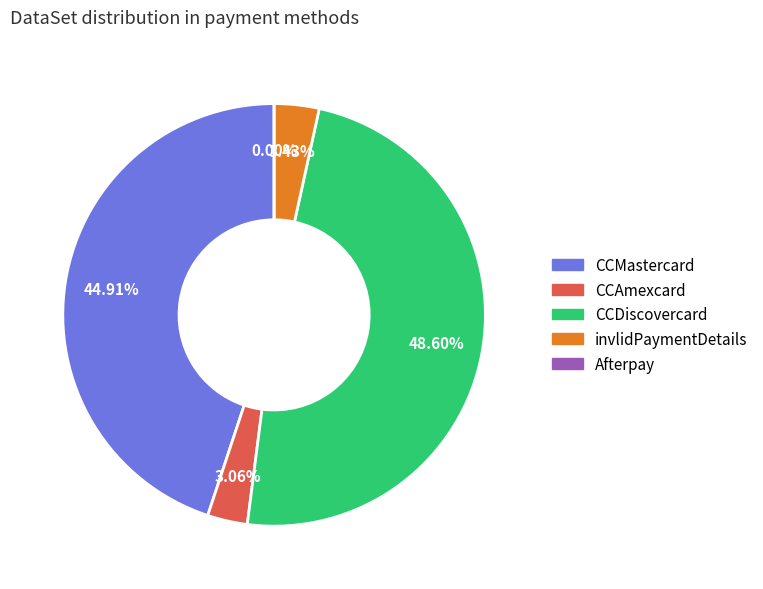

To the nearest percent, what is the average slice percentage?

20%